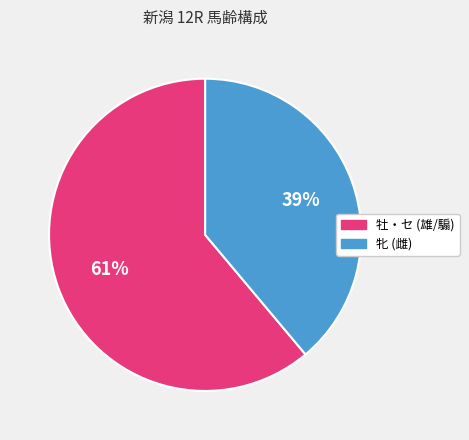

Is there a majority slice in this chart?

Yes